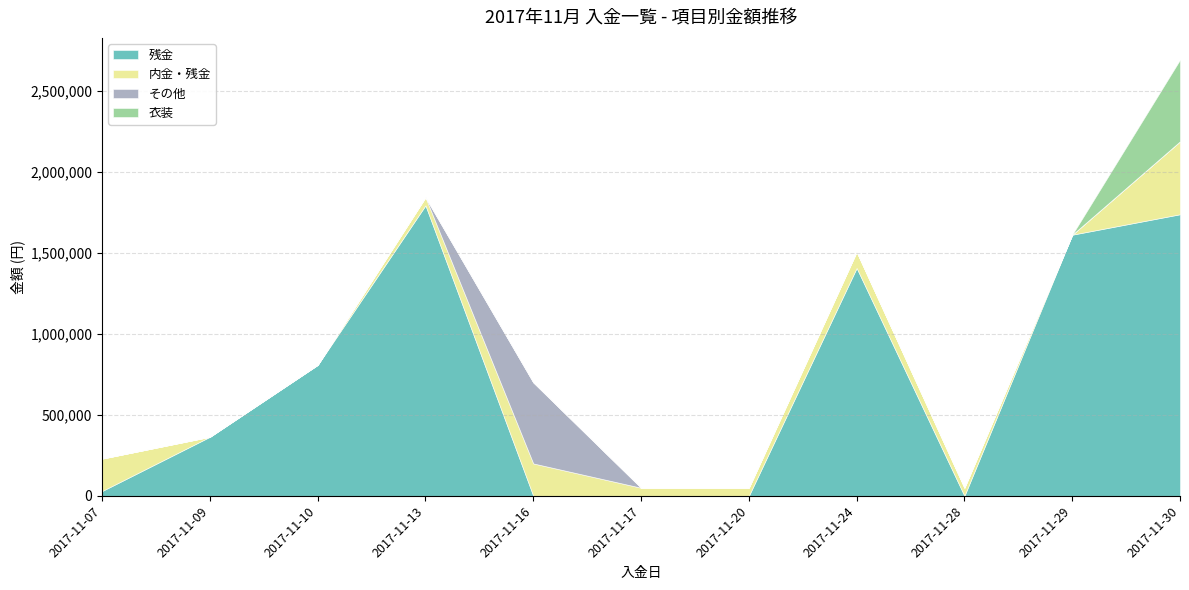

List the labels in order of 内金・残金 value, largest first.

2017-11-30, 2017-11-07, 2017-11-16, 2017-11-24, 2017-11-13, 2017-11-17, 2017-11-20, 2017-11-28, 2017-11-09, 2017-11-10, 2017-11-29